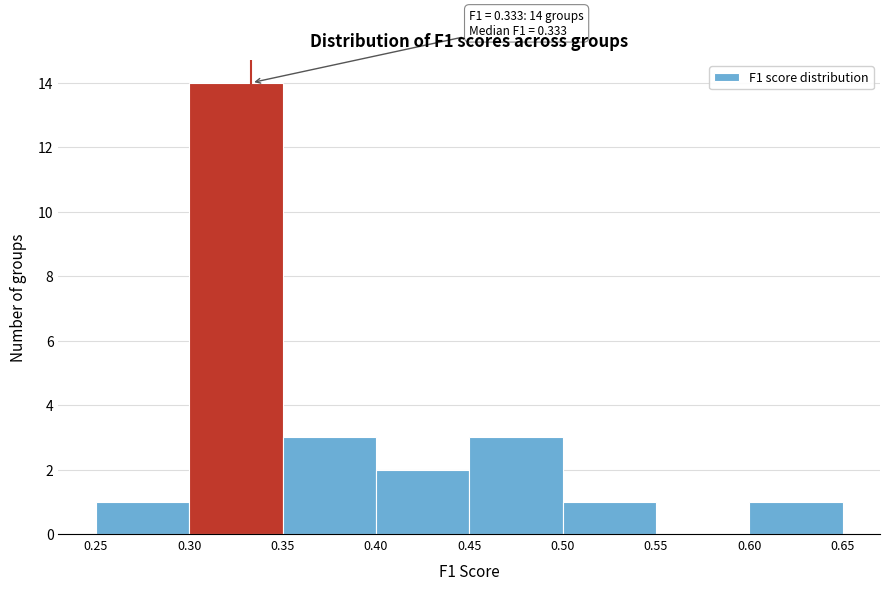

Over which range of the x-axis is the bar tallest?

0.30 to 0.35